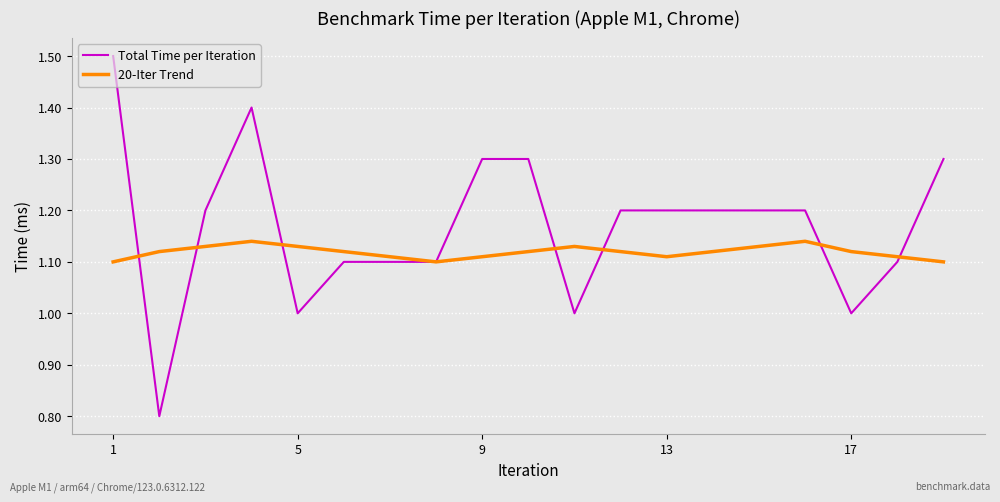

Is this an area chart (filled region under the line)?

No